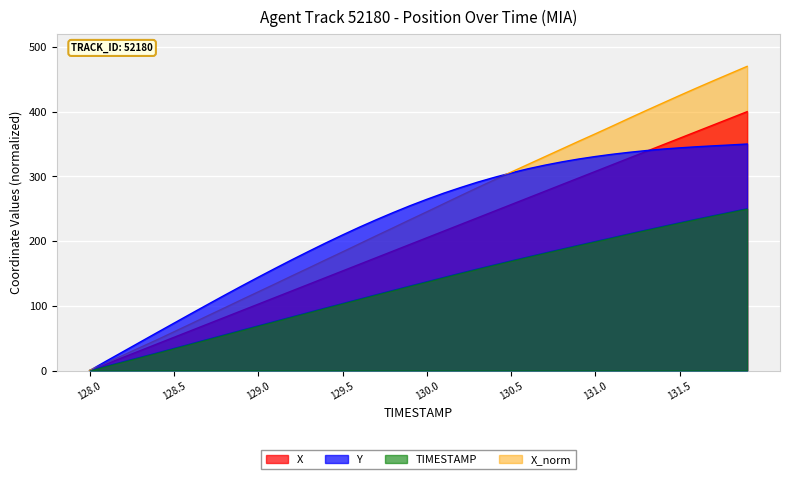

At how many categories does at least one series exceed 243?

22